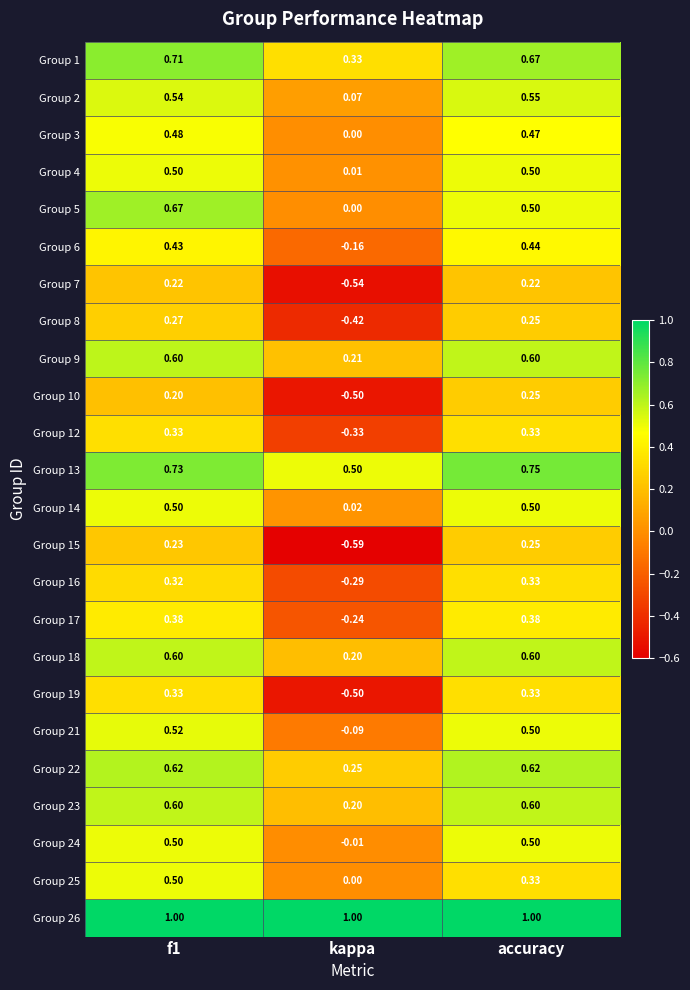

Where is Group 13 nearest to the value 0?

kappa